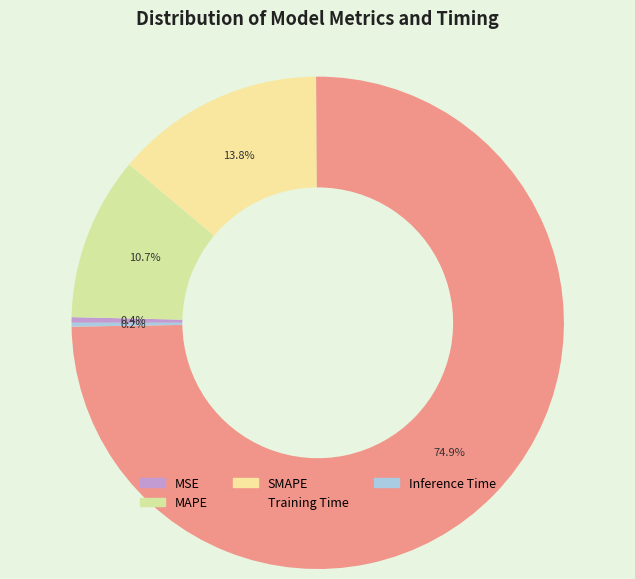

To the nearest percent, what is the difference between the largest and smallest slice percentages?

75%